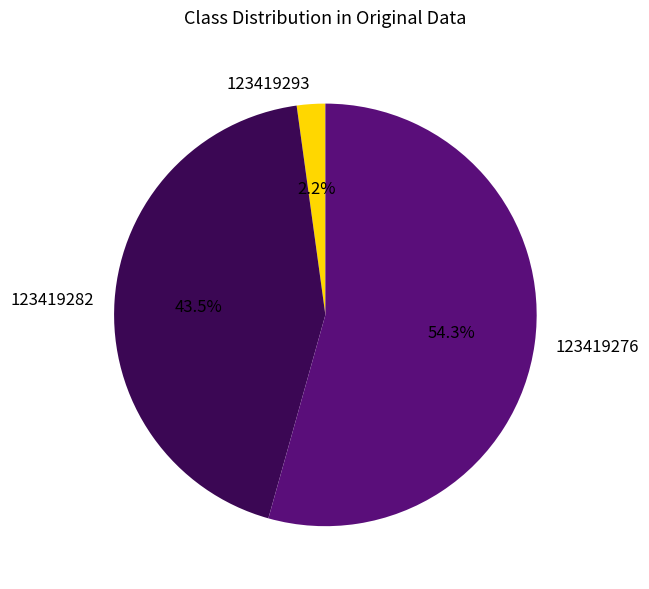

Is there any slice that represents more than half of the pie?

Yes